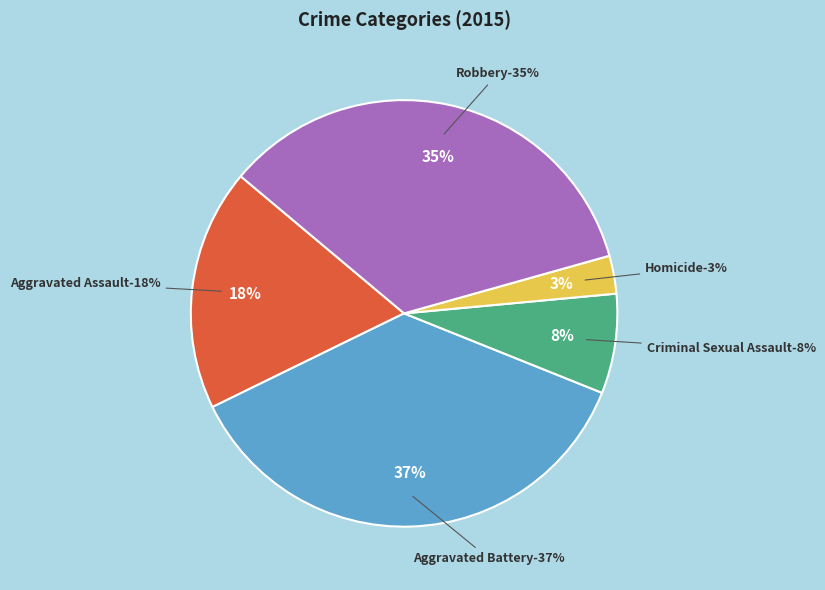

Between Aggravated Assault and Criminal Sexual Assault, which is larger?

Aggravated Assault